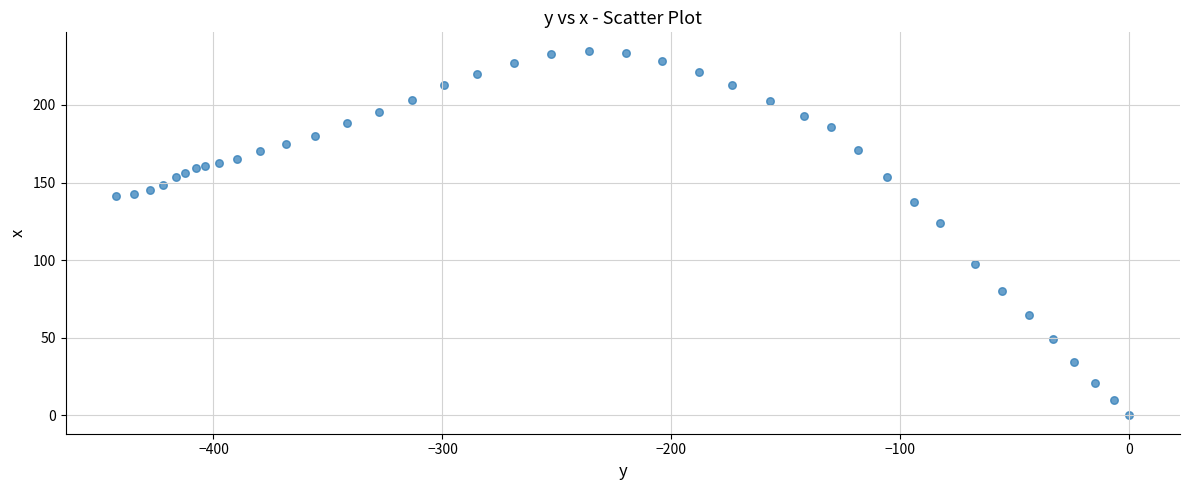

What Y value in the scatter plot is closest to 117?

124.1